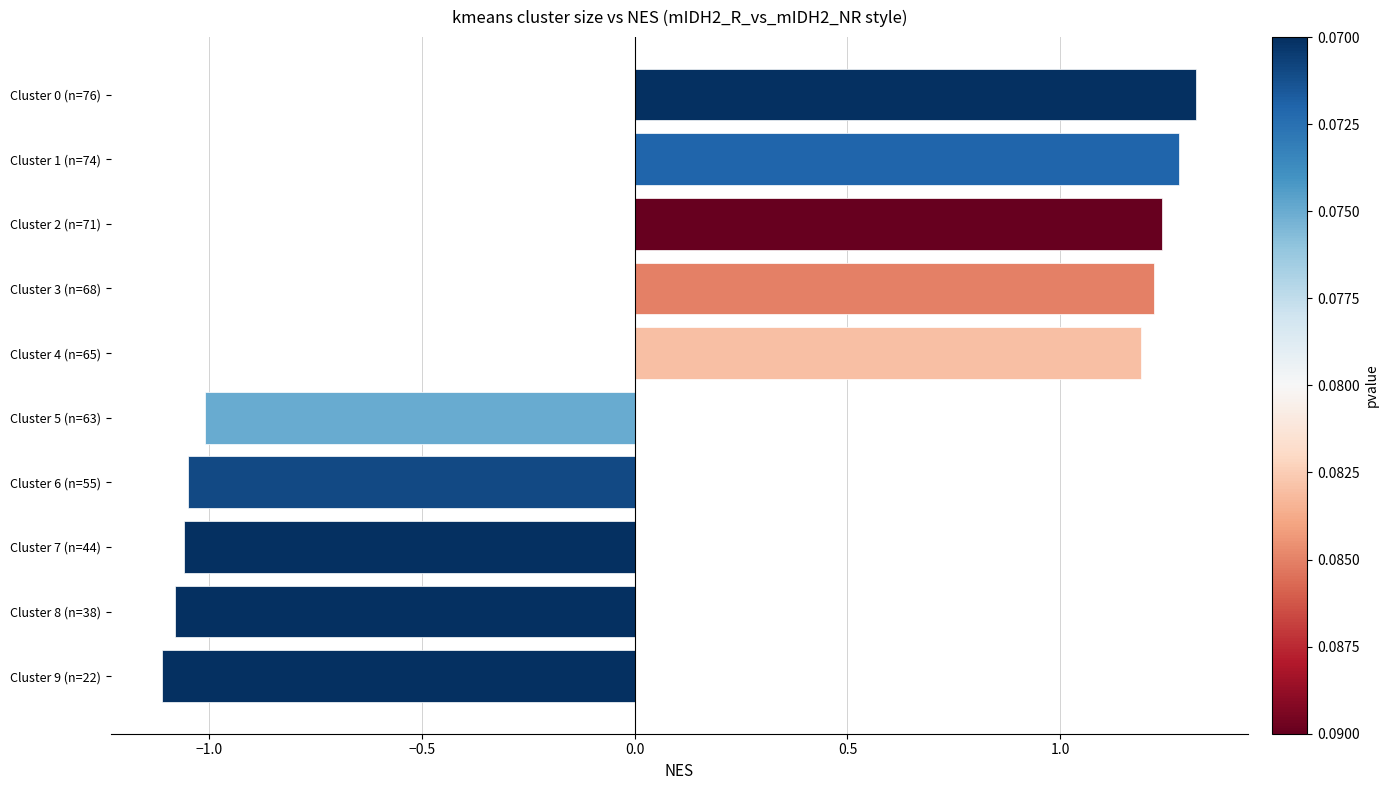

What is the maximum value shown in the chart?

1.3